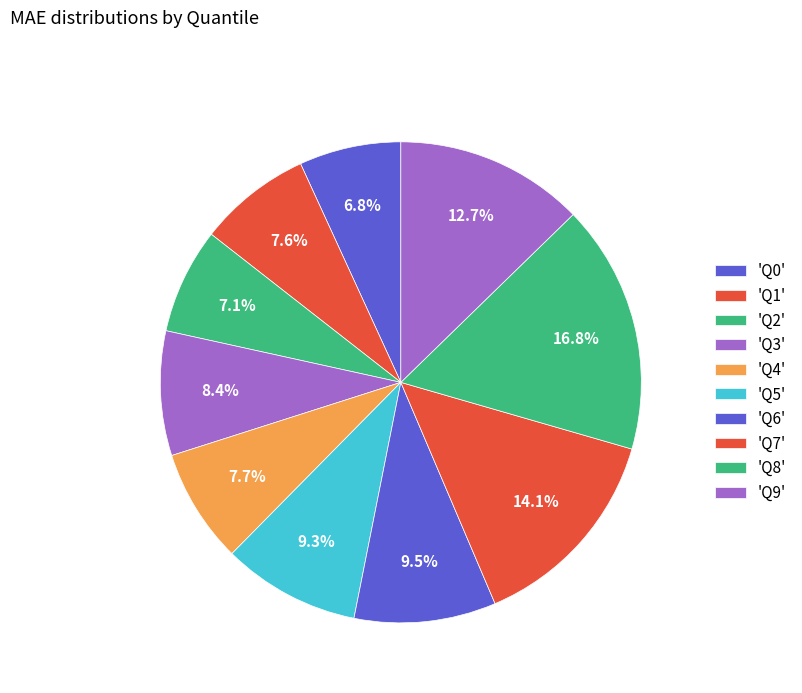

How many segments does this pie chart have?

10